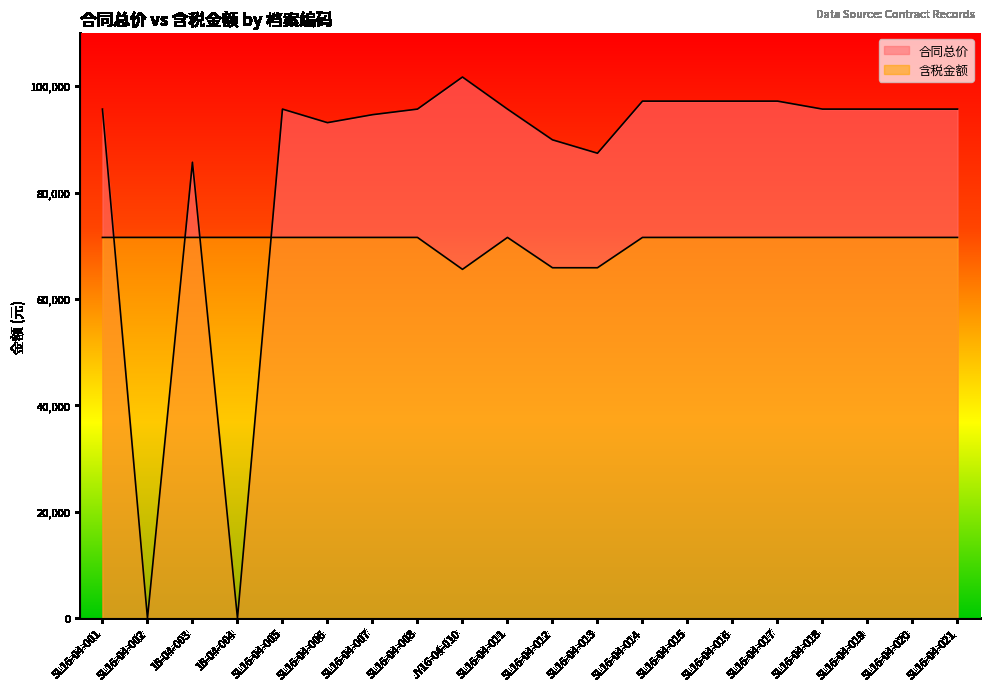

Which series ends up on top after the final intersection of 含税金额 and 合同总价?

合同总价